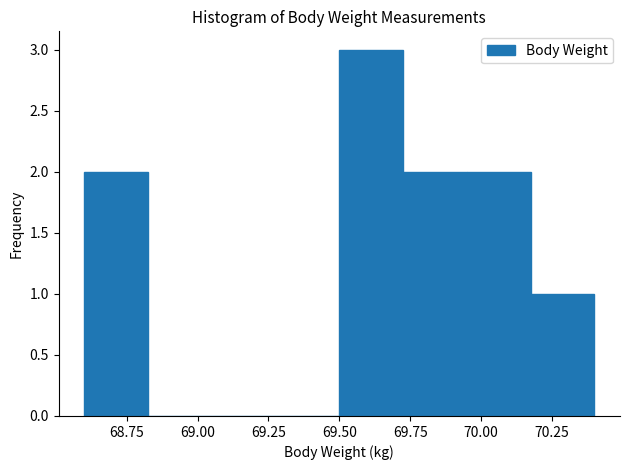

What is the height of the bar covering 69.950 to 70.175 on the x-axis? Neither the bar edges nor the heights are printed on the chart, so give them approximately, as read against the axes.

2